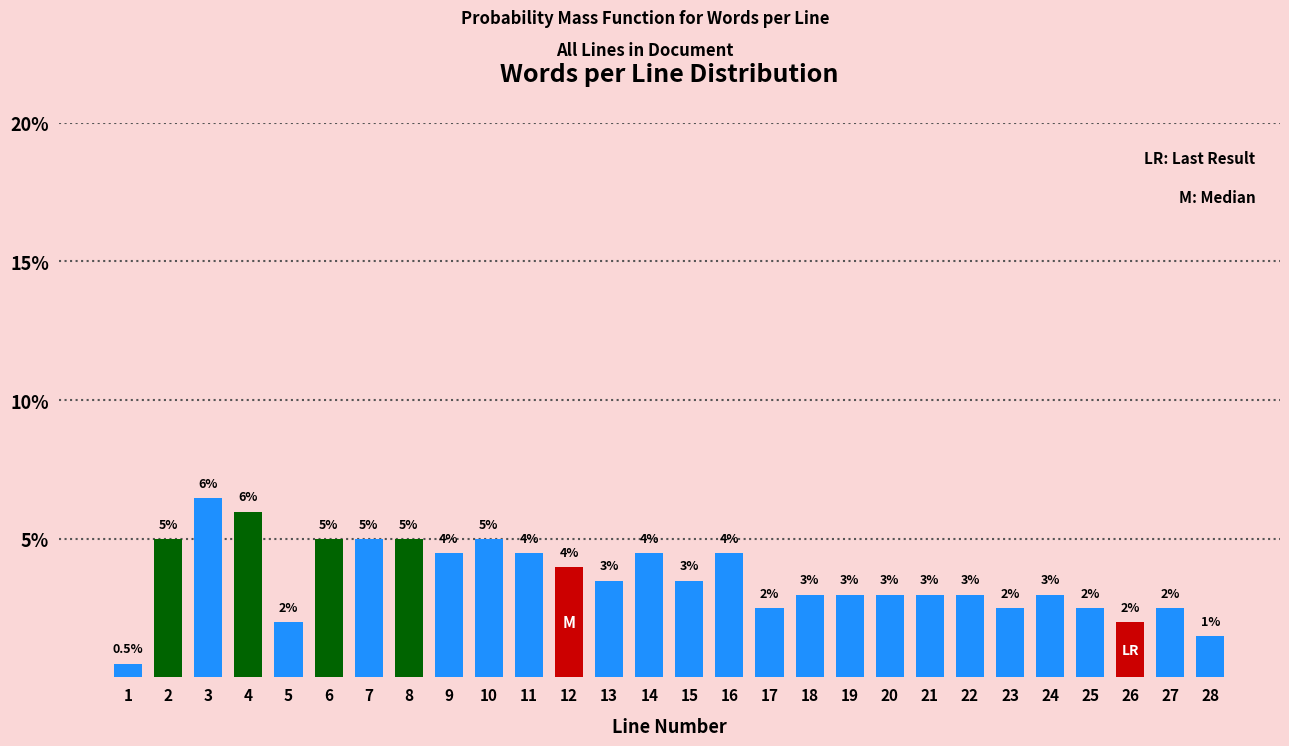

Reading left to right, transcribe all the data shown in this chart.

1=0.5	2=5.0	3=6.5	4=6.0	5=2.0	6=5.0	7=5.0	8=5.0	9=4.5	10=5.0	11=4.5	12=4.0	13=3.5	14=4.5	15=3.5	16=4.5	17=2.5	18=3.0	19=3.0	20=3.0	21=3.0	22=3.0	23=2.5	24=3.0	25=2.5	26=2.0	27=2.5	28=1.5